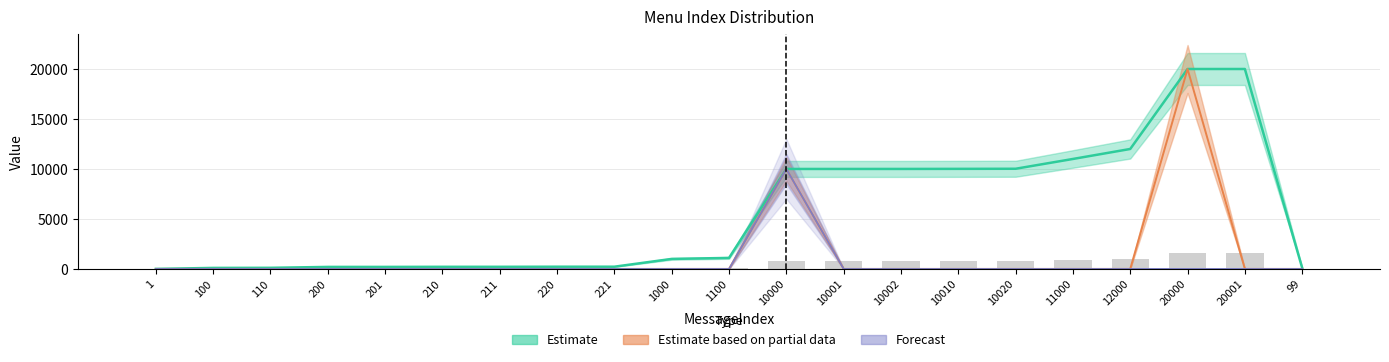

At how many categories does at least one series exceed 5822?

9